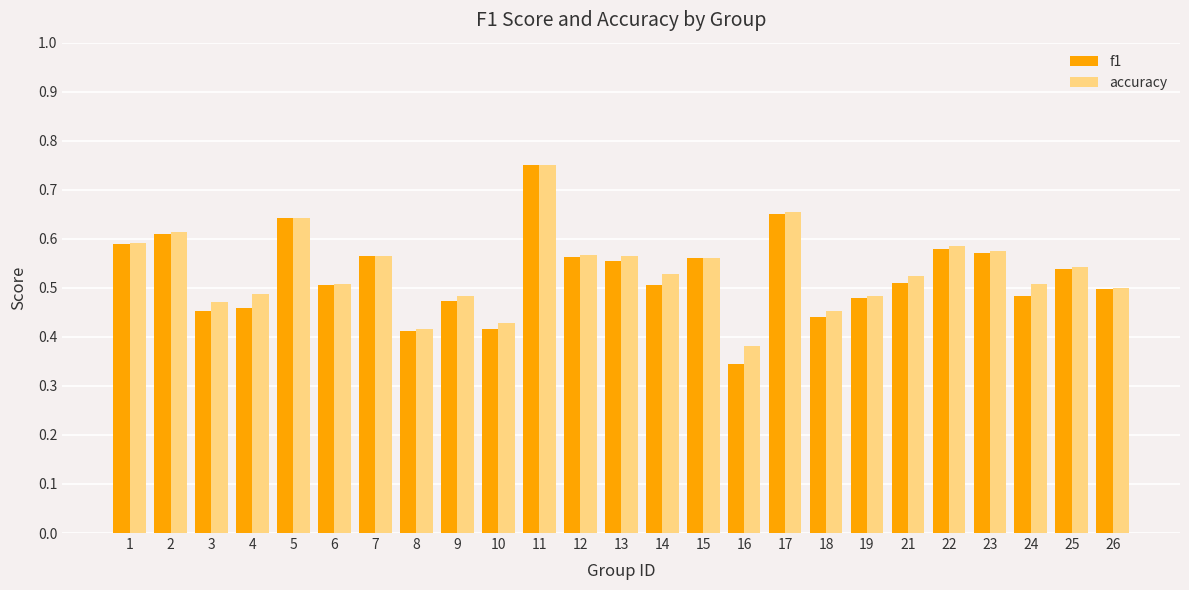

True or false: f1 has a value of 0.5 at 9.

True